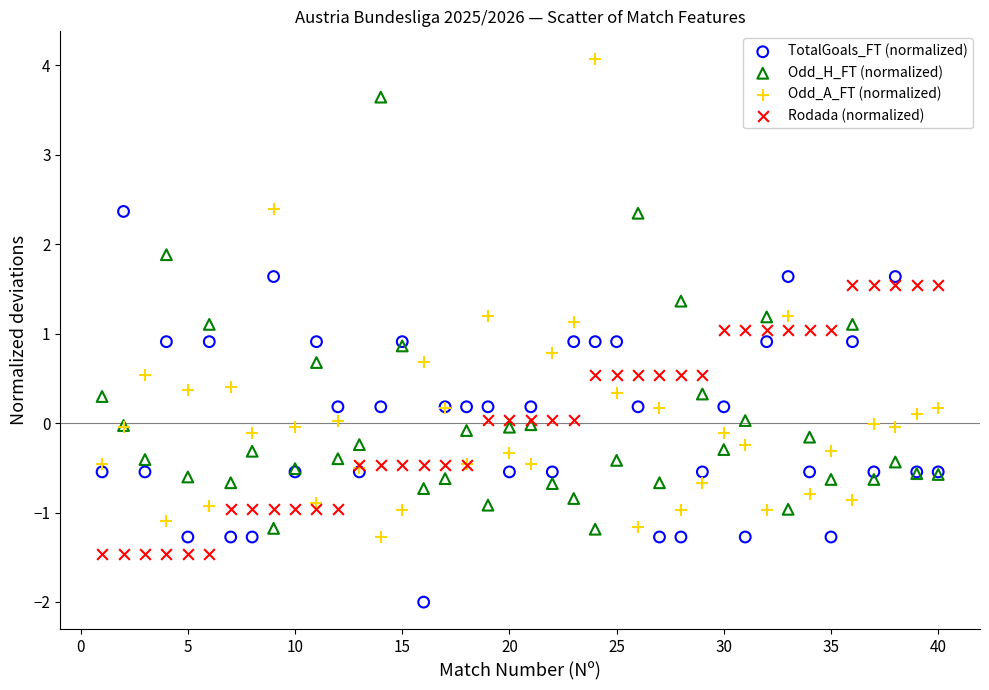

Which series reaches the minimum Y coordinate?

TotalGoals_FT (normalized)